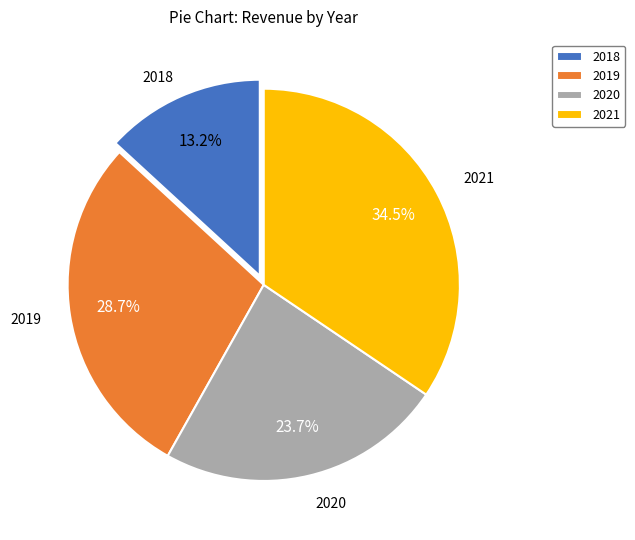

What percentage is the 2018 slice, to the nearest percent?

13%